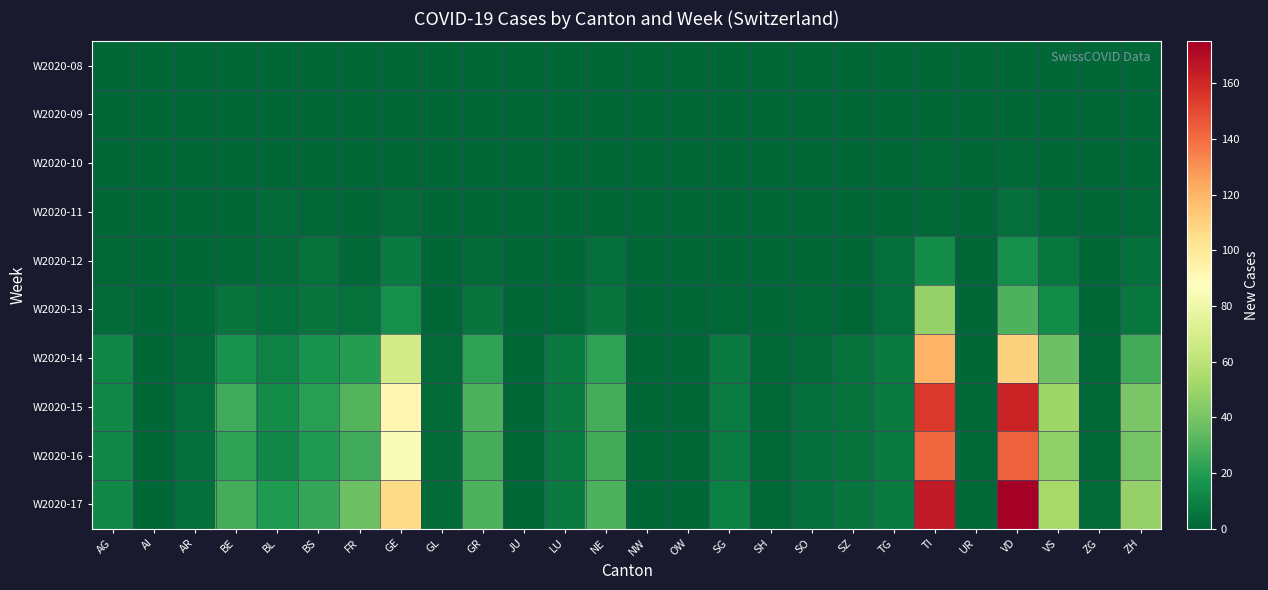

Reading right to left, list all the values displayed in this chart.

W2020-08: ZH=0	ZG=0	VS=0	VD=0	UR=0	TI=0	TG=0	SZ=0	SO=0	SH=0	SG=0	OW=0	NW=0	NE=0	LU=0	JU=0	GR=0	GL=0	GE=0	FR=0	BS=0	BL=0	BE=0	AR=0	AI=0	AG=0
W2020-09: ZH=0	ZG=0	VS=0	VD=0	UR=0	TI=0	TG=0	SZ=0	SO=0	SH=0	SG=0	OW=0	NW=0	NE=0	LU=0	JU=0	GR=0	GL=0	GE=0	FR=0	BS=0	BL=0	BE=0	AR=0	AI=0	AG=0
W2020-10: ZH=0	ZG=0	VS=0	VD=1	UR=0	TI=1	TG=0	SZ=0	SO=0	SH=0	SG=0	OW=0	NW=0	NE=0	LU=0	JU=0	GR=0	GL=0	GE=0	FR=0	BS=0	BL=0	BE=0	AR=0	AI=0	AG=0
W2020-11: ZH=1	ZG=0	VS=1	VD=3	UR=0	TI=1	TG=0	SZ=0	SO=0	SH=0	SG=0	OW=0	NW=0	NE=0	LU=0	JU=0	GR=0	GL=0	GE=2	FR=0	BS=1	BL=2	BE=0	AR=0	AI=0	AG=0
W2020-12: ZH=3	ZG=0	VS=6	VD=15	UR=0	TI=13	TG=3	SZ=0	SO=0	SH=0	SG=0	OW=0	NW=0	NE=3	LU=0	JU=0	GR=2	GL=0	GE=7	FR=1	BS=4	BL=2	BE=1	AR=0	AI=0	AG=1
W2020-13: ZH=6	ZG=0	VS=13	VD=30	UR=0	TI=48	TG=3	SZ=0	SO=1	SH=0	SG=1	OW=0	NW=0	NE=5	LU=1	JU=0	GR=5	GL=0	GE=15	FR=4	BS=5	BL=3	BE=5	AR=1	AI=0	AG=2
W2020-14: ZH=27	ZG=1	VS=37	VD=110	UR=0	TI=120	TG=7	SZ=4	SO=2	SH=1	SG=7	OW=0	NW=0	NE=22	LU=7	JU=0	GR=23	GL=2	GE=68	FR=20	BS=16	BL=10	BE=16	AR=2	AI=0	AG=11
W2020-15: ZH=41	ZG=1	VS=51	VD=162	UR=1	TI=155	TG=7	SZ=4	SO=3	SH=1	SG=8	OW=0	NW=0	NE=28	LU=7	JU=0	GR=30	GL=2	GE=92	FR=31	BS=21	BL=14	BE=26	AR=3	AI=0	AG=12
W2020-16: ZH=39	ZG=1	VS=47	VD=143	UR=1	TI=141	TG=7	SZ=4	SO=3	SH=1	SG=8	OW=0	NW=0	NE=27	LU=7	JU=0	GR=28	GL=2	GE=85	FR=26	BS=19	BL=12	BE=23	AR=3	AI=0	AG=12
W2020-17: ZH=48	ZG=2	VS=53	VD=175	UR=1	TI=165	TG=7	SZ=5	SO=3	SH=1	SG=9	OW=0	NW=0	NE=30	LU=7	JU=0	GR=30	GL=2	GE=106	FR=37	BS=24	BL=19	BE=28	AR=3	AI=0	AG=12